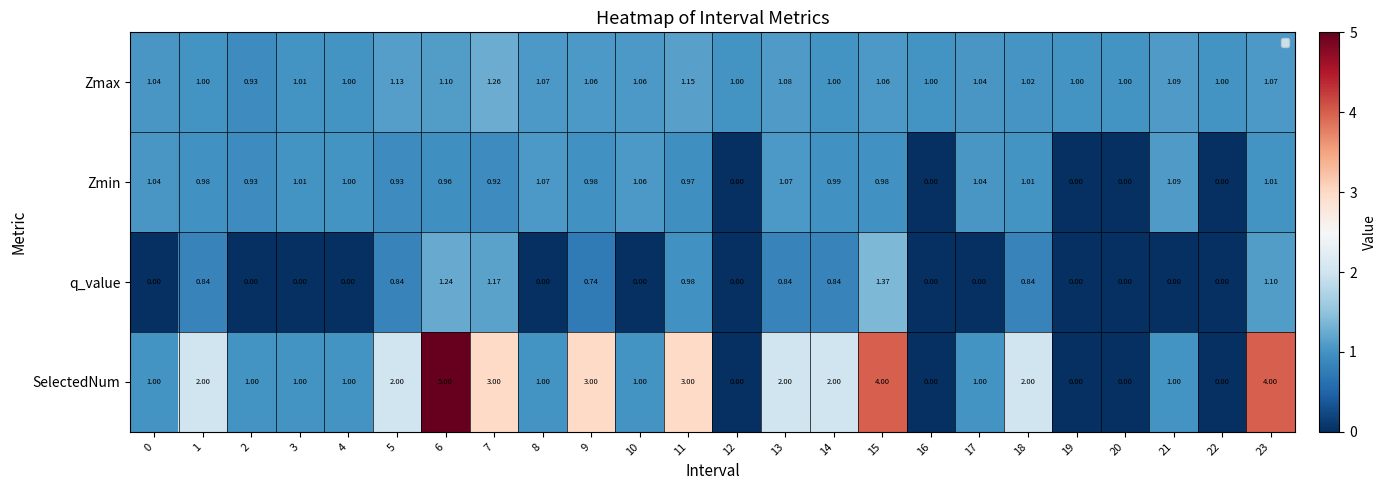

How many distinct data groups are displayed?

4